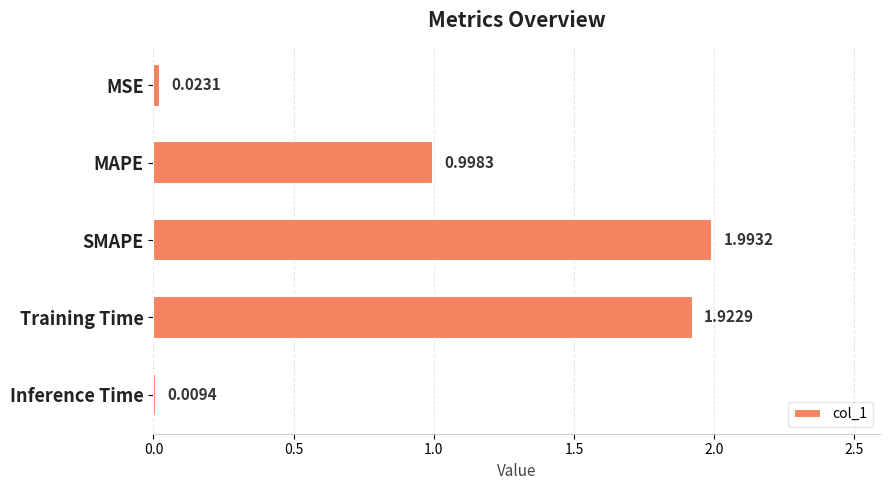

Rank the categories by value from highest to lowest.

SMAPE, Training Time, MAPE, MSE, Inference Time